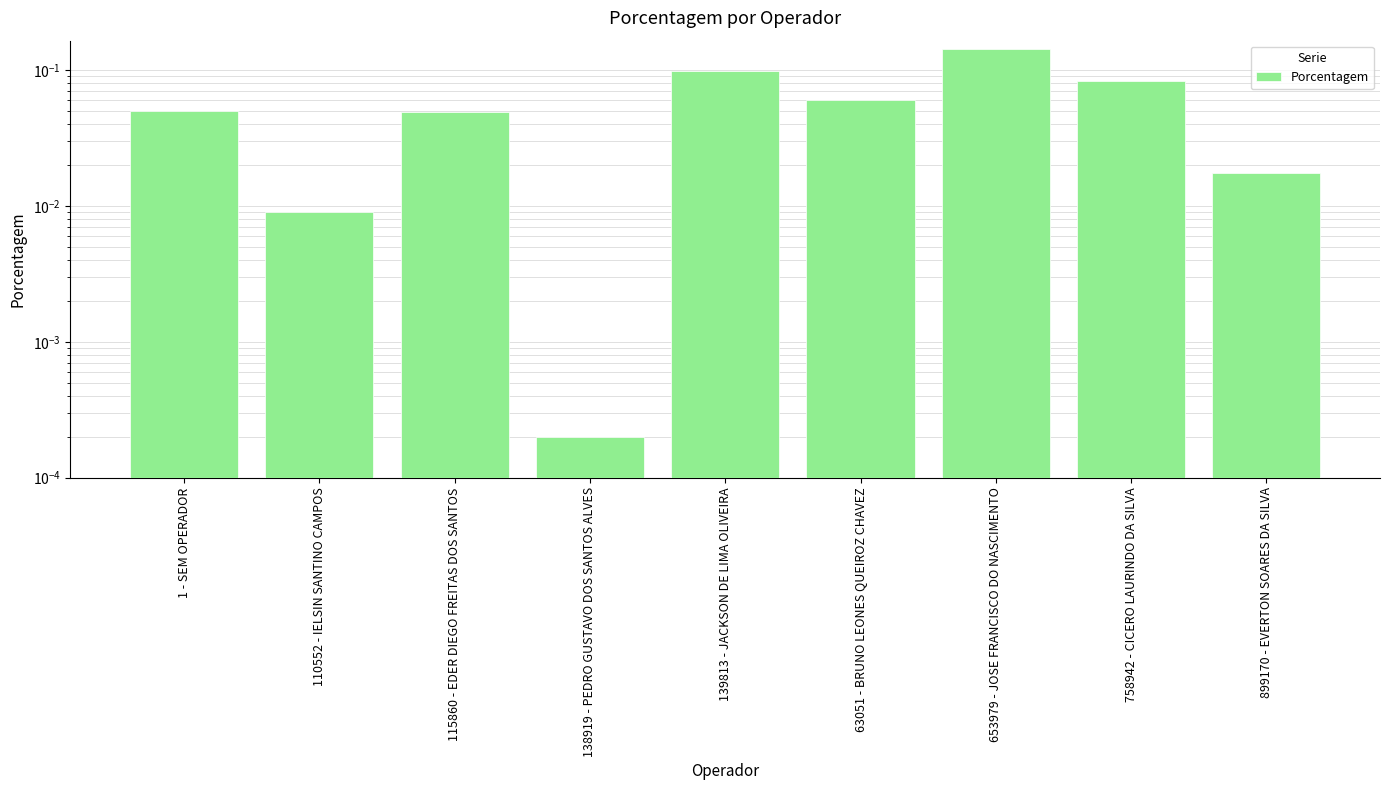

What value does the data have at 63051 - BRUNO LEONES QUEIROZ CHAVEZ?

0.1